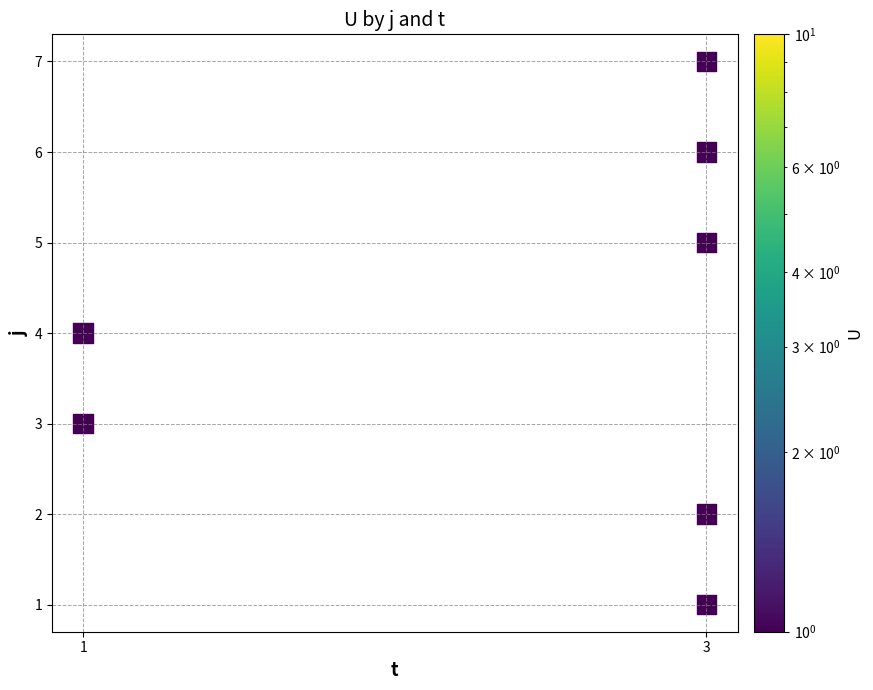

Count the number of points in this scatter plot.

7